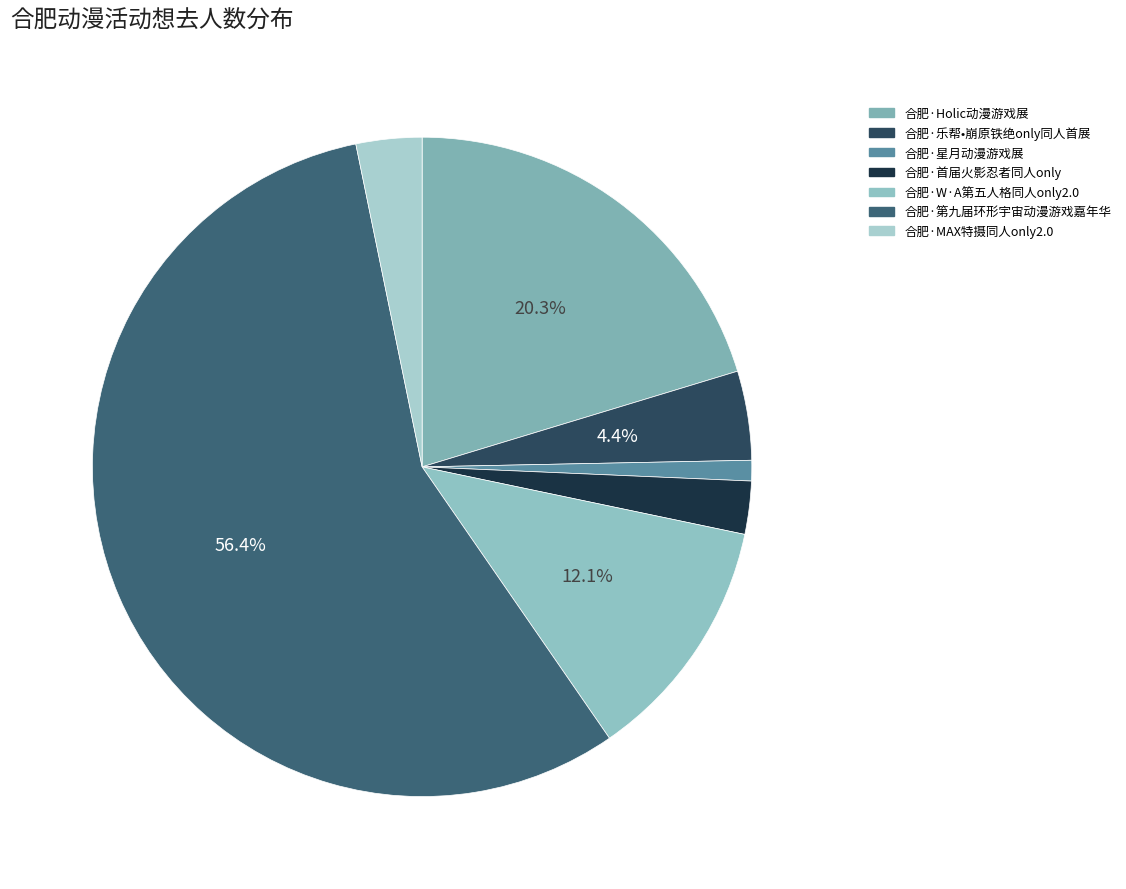

Is it true that 合肥·星月动漫游戏展 is 1% of the pie?

True